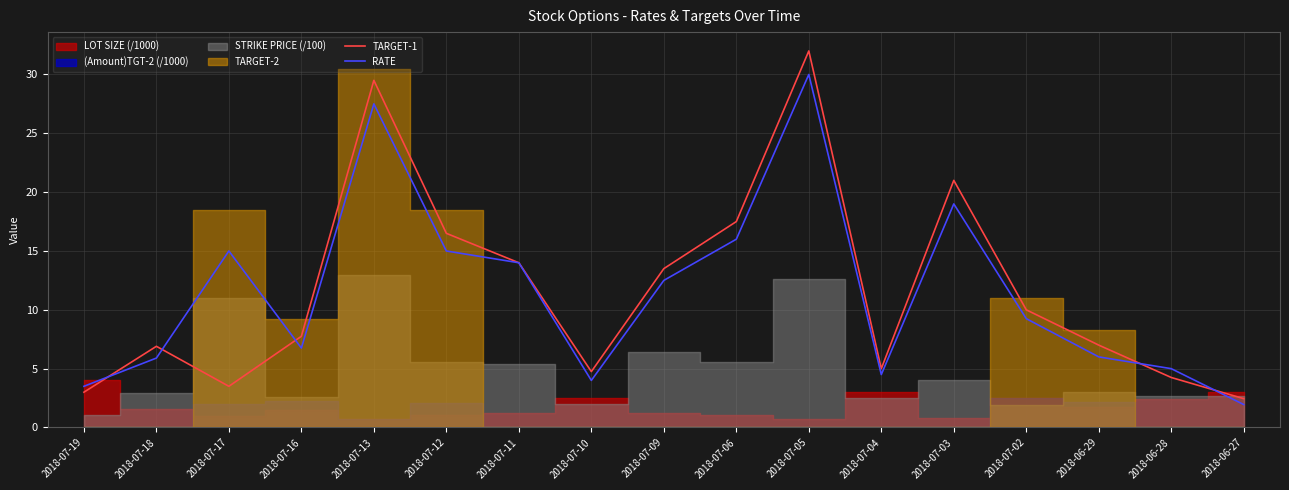

What is the label of the 17th point from the left?

2018-06-27